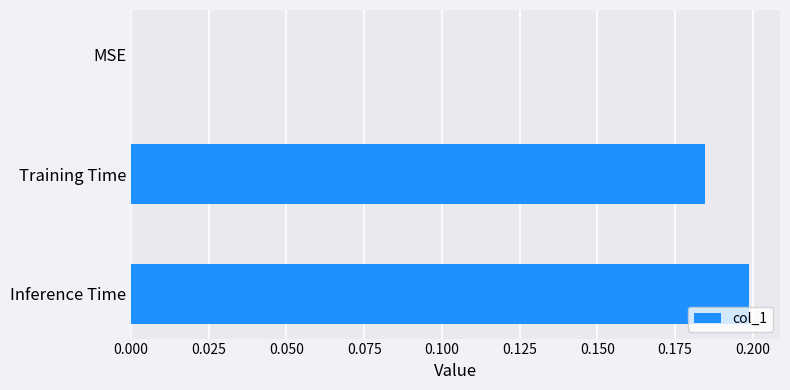

Between Training Time and MSE, which is larger?

Training Time